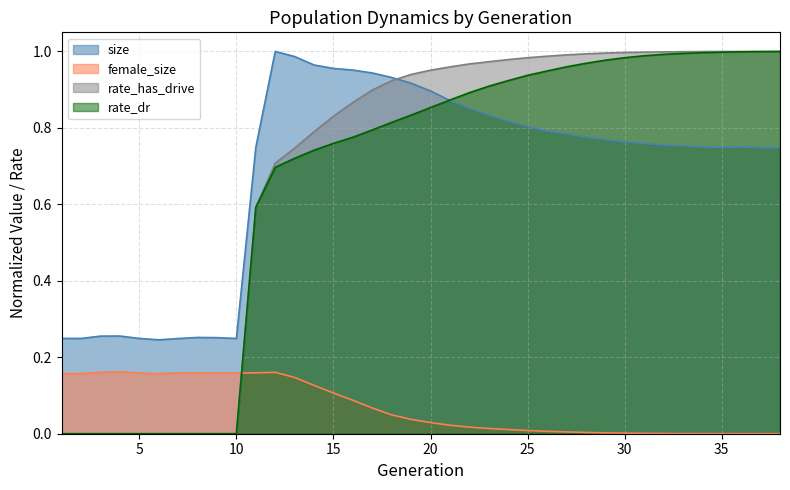

The size series shows 0.8 at 24. True or false?

True